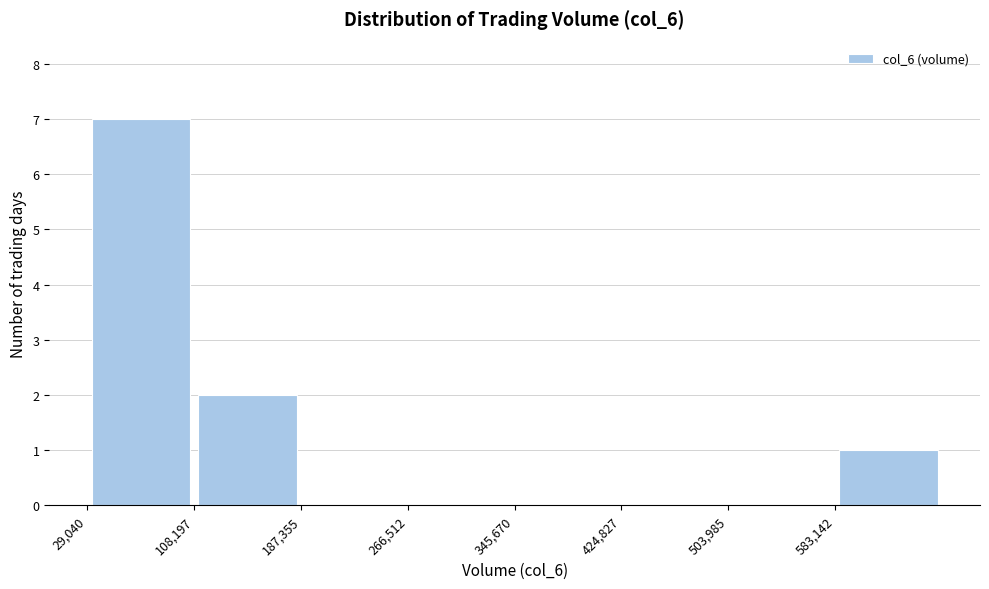

Reading left to right, transcribe this chart: for each bar, give the range it covers on the x-axis and its height. Neither the bar edges nor the heights are printed on the chart, so give them approximately, as read against the axes.

30000 to 110000: 7
110000 to 190000: 2
190000 to 270000: 0
270000 to 350000: 0
350000 to 420000: 0
420000 to 500000: 0
500000 to 580000: 0
580000 to 660000: 1